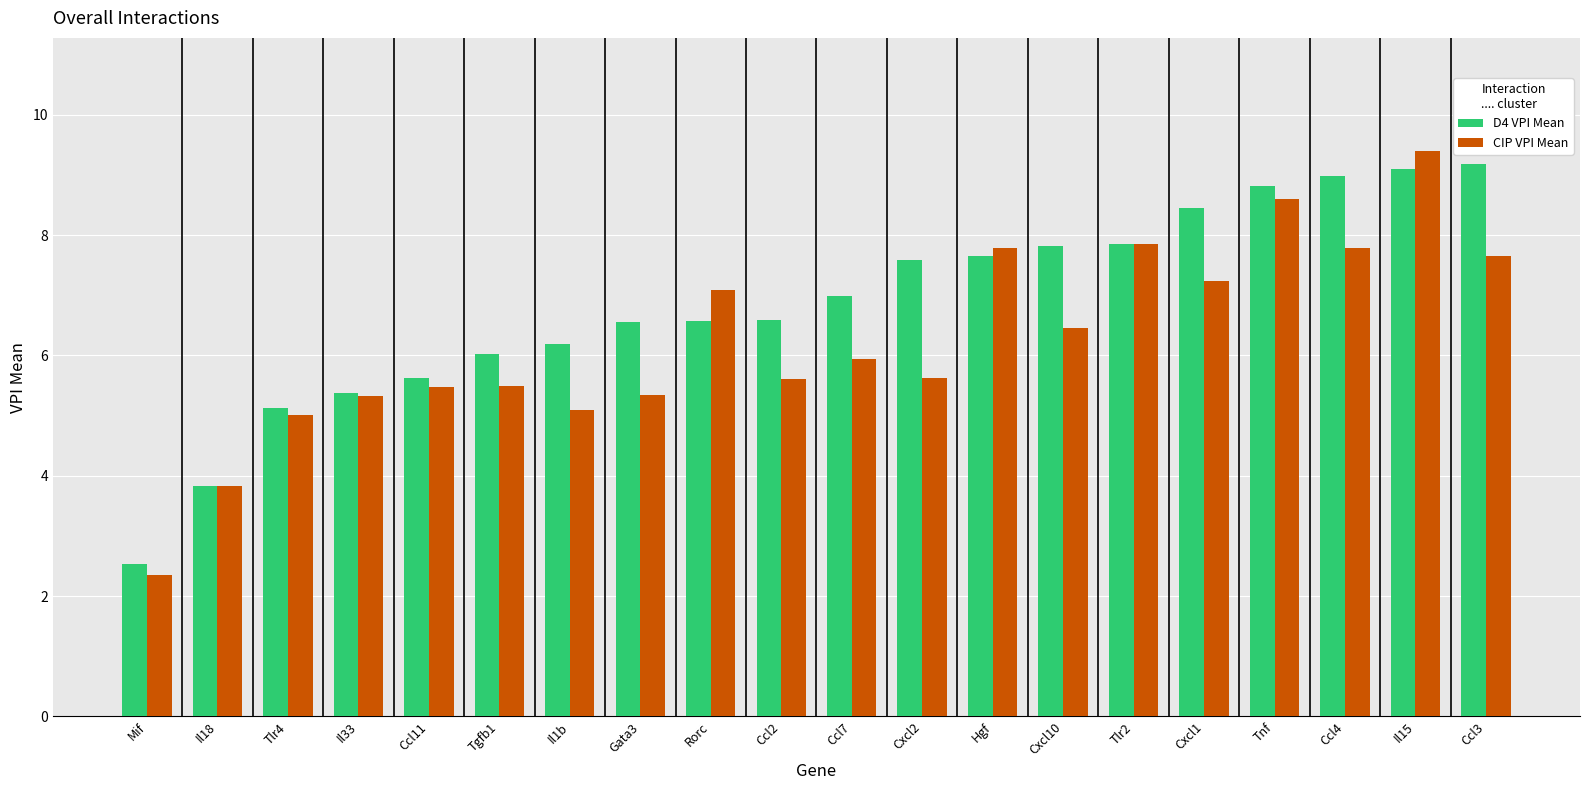

What is the total value across all series at Il1b?

11.3